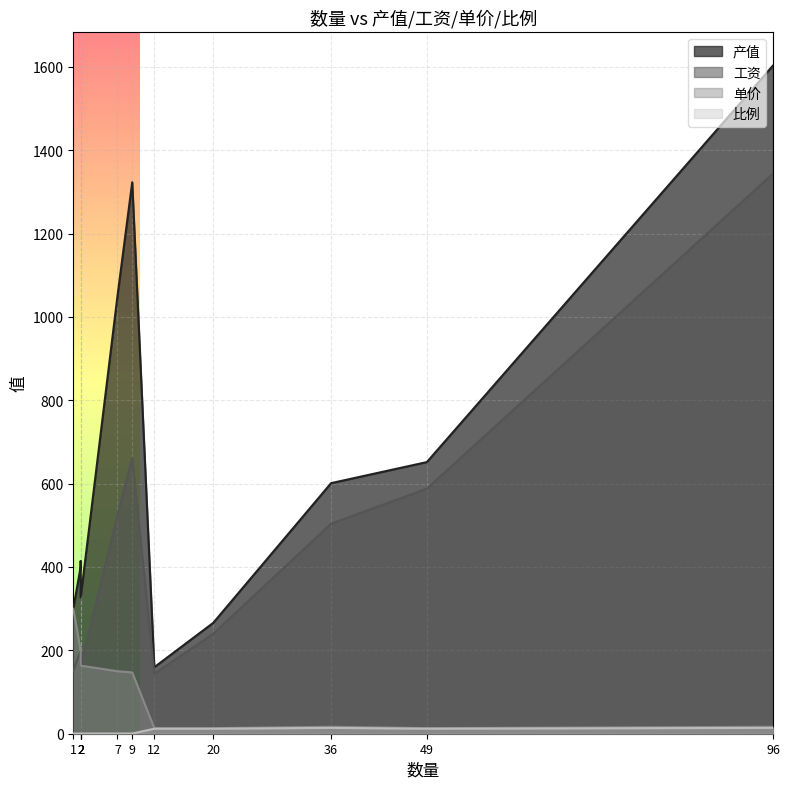

What is the minimum value for 工资?

144.0